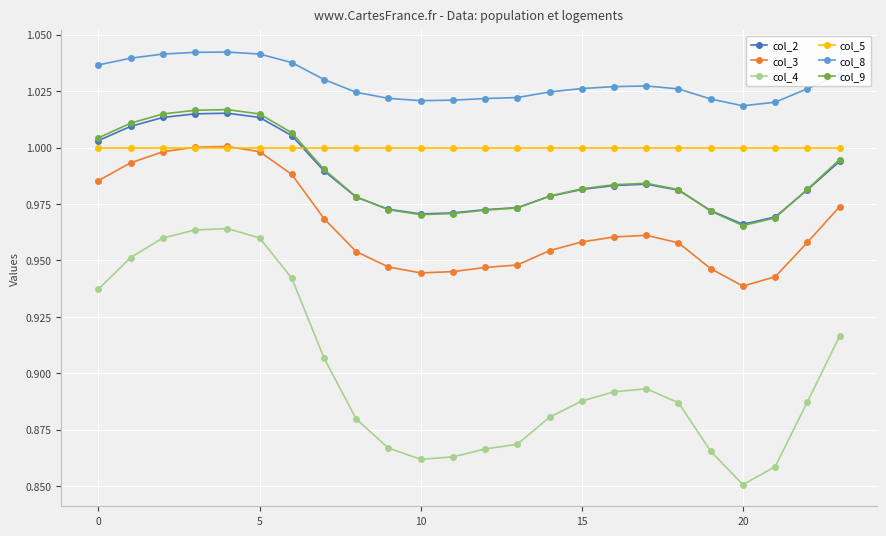

True or false: col_4 and col_5 intersect in this chart.

False